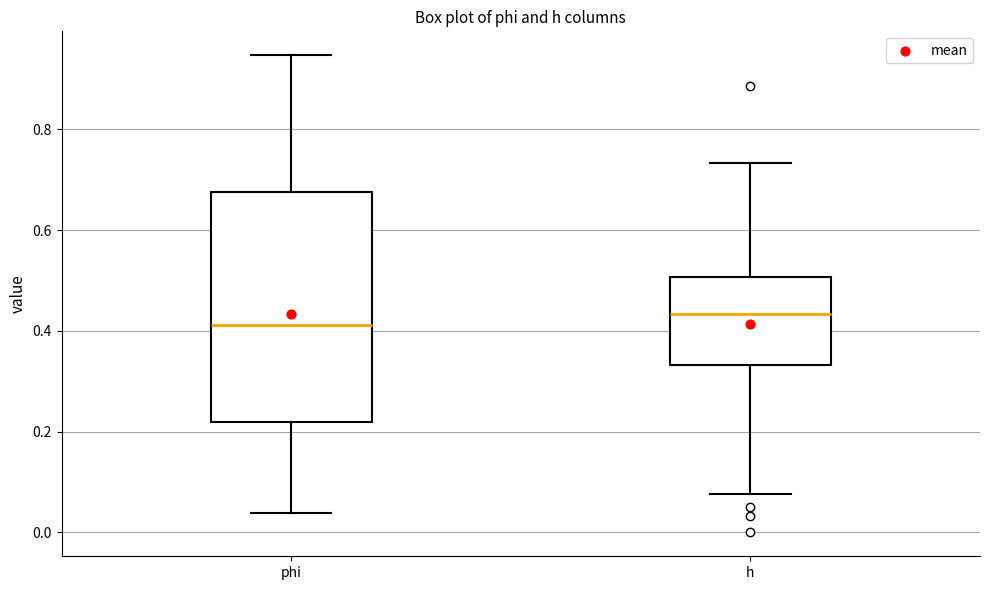

Reading left to right, read every box against the y-axis: the position of its median line, the range the box covers, and the ends of its whiskers. The values are not printed on the chart, so give them approximately, as read against the axis.

phi: median 0.42, box 0.22 to 0.68, whiskers 0.04 to 0.94
h: median 0.44, box 0.34 to 0.50, whiskers 0.08 to 0.74